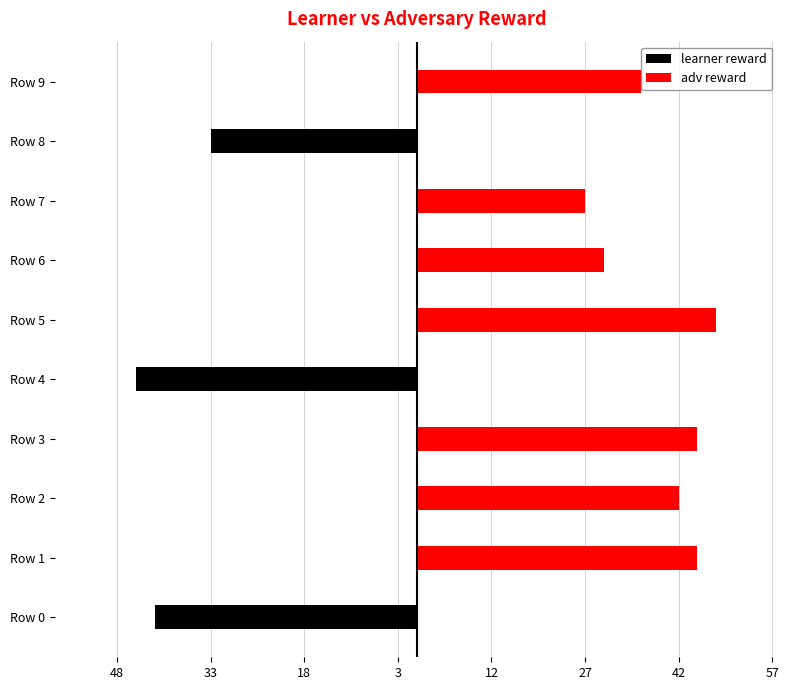

Is the value of adv reward at Row 5 greater than the value of learner reward at Row 8?

Yes